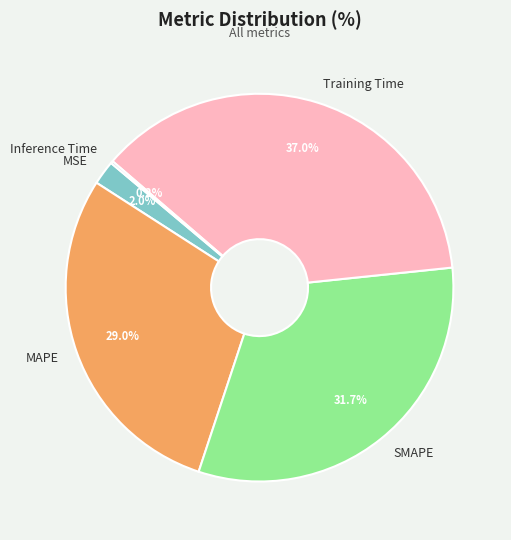

True or false: MAPE accounts for 43% of the total.

False